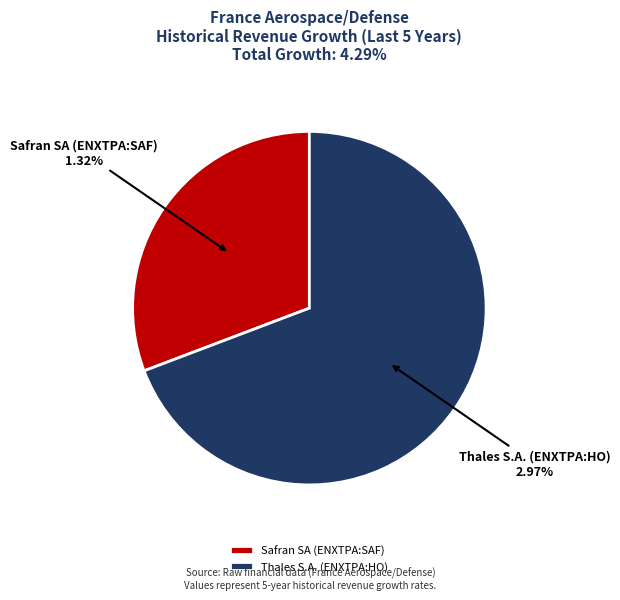

Is the sum of Thales S.A. (ENXTPA:HO) and Safran SA (ENXTPA:SAF) greater than half?

Yes